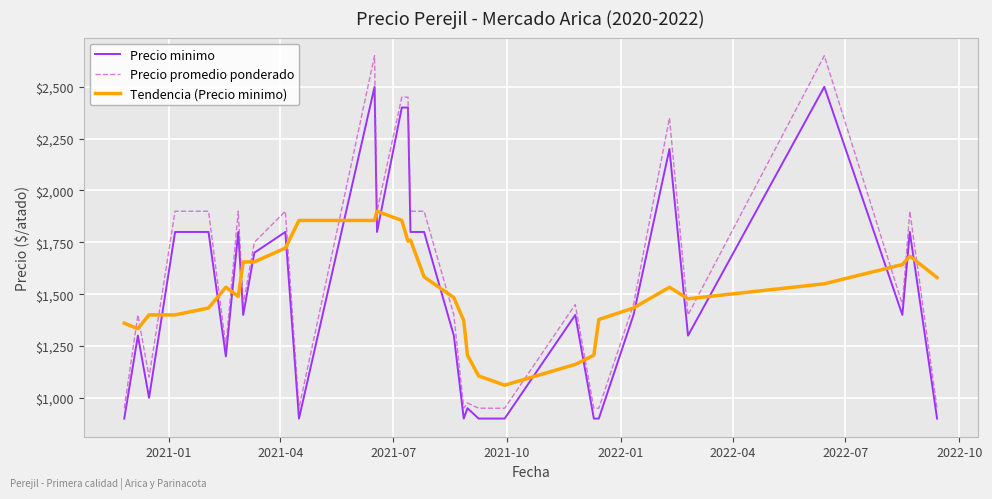

At how many categories does at least one series exceed 2223?

5